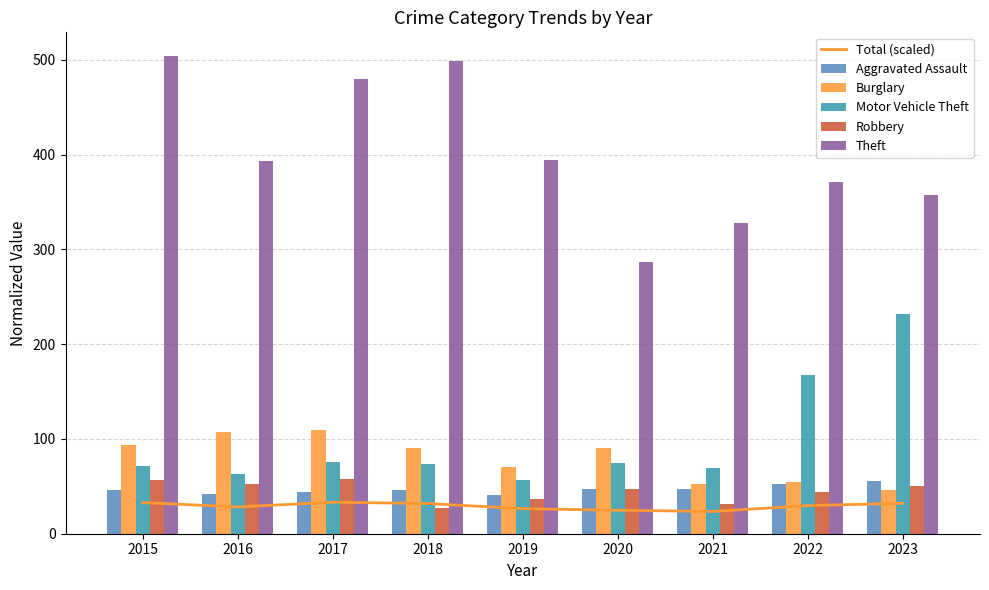

What is the difference between the second highest and minimum values in the Aggravated Assault series?

11